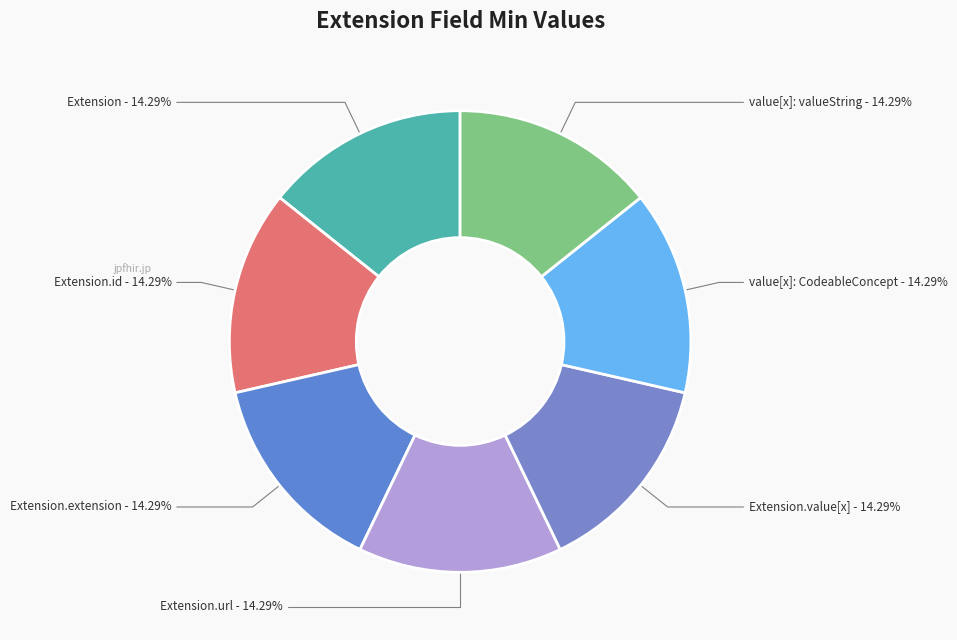

Is there any slice that represents more than half of the pie?

No